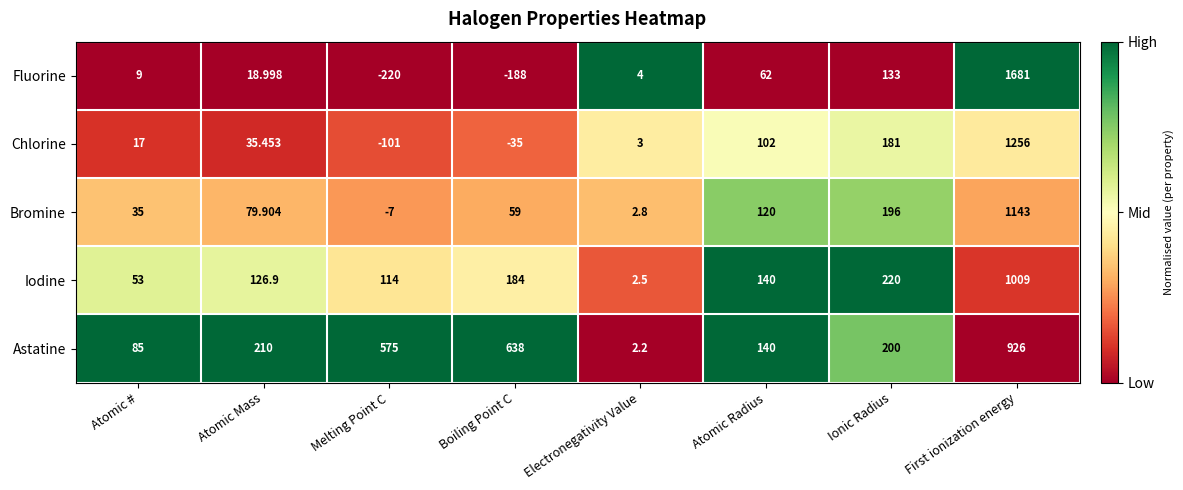

Where does the Chlorine series first go above 35?

Atomic Mass